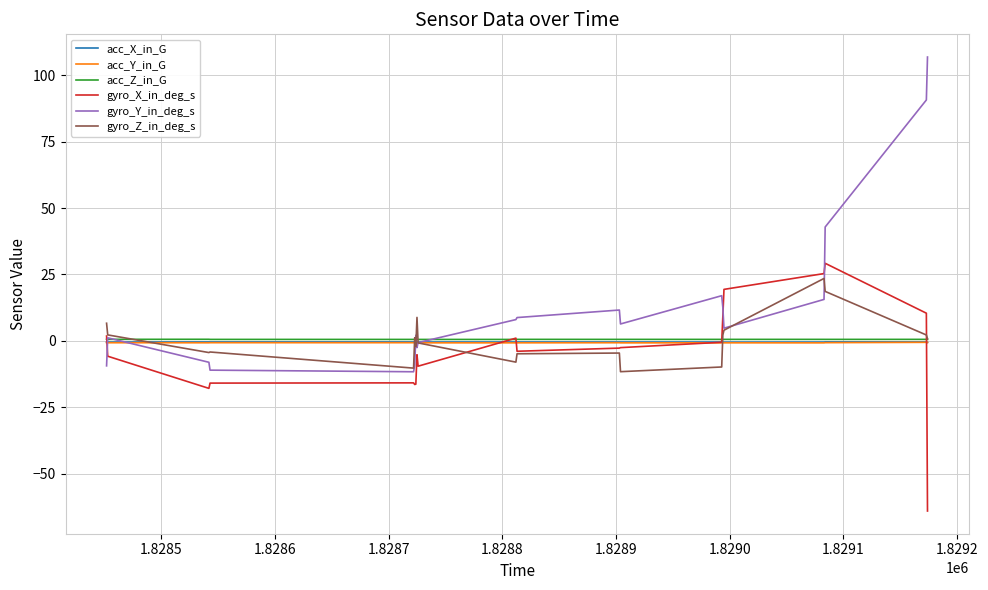

Which series has the widest spread of values?

gyro_Y_in_deg_s